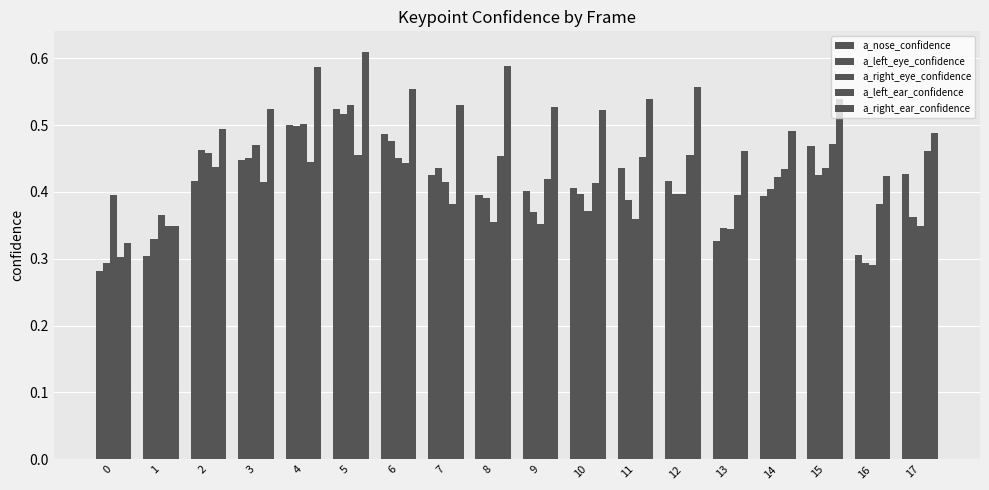

What is the sum of the a_left_eye_confidence values at 15 and 17?

0.8